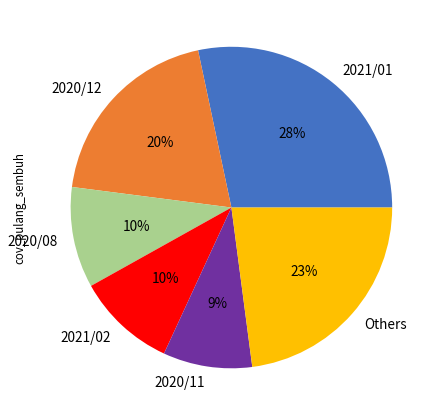

Count the number of slices in the pie.

6